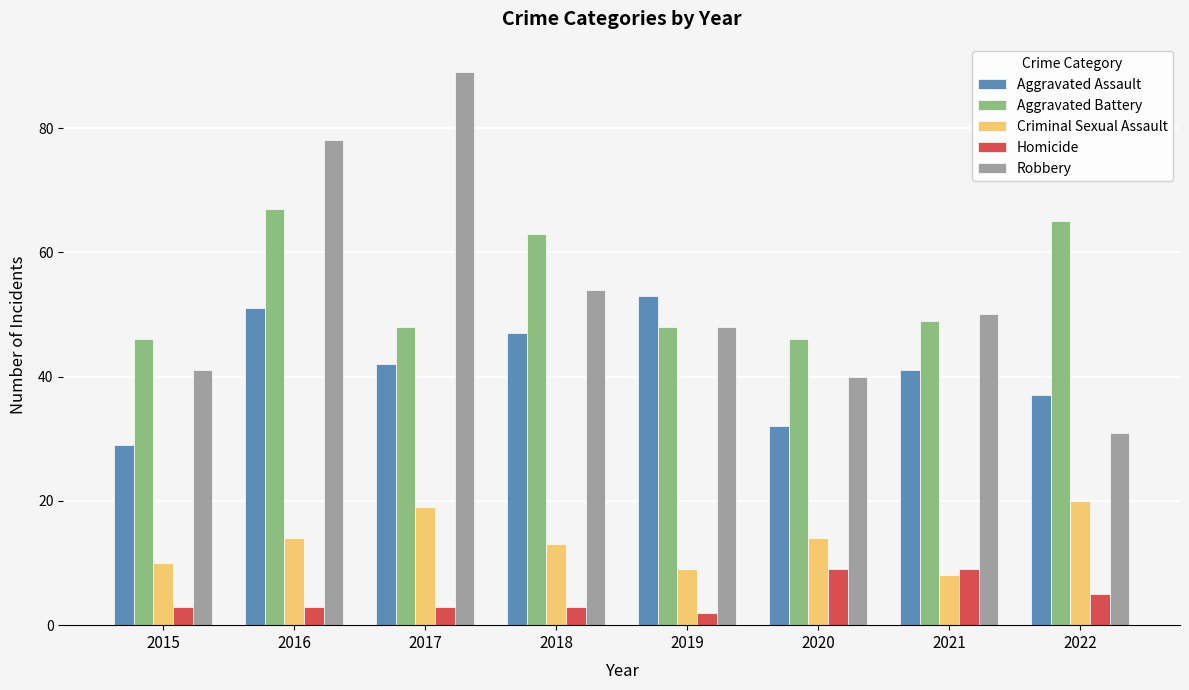

Which series has the widest spread of values?

Robbery